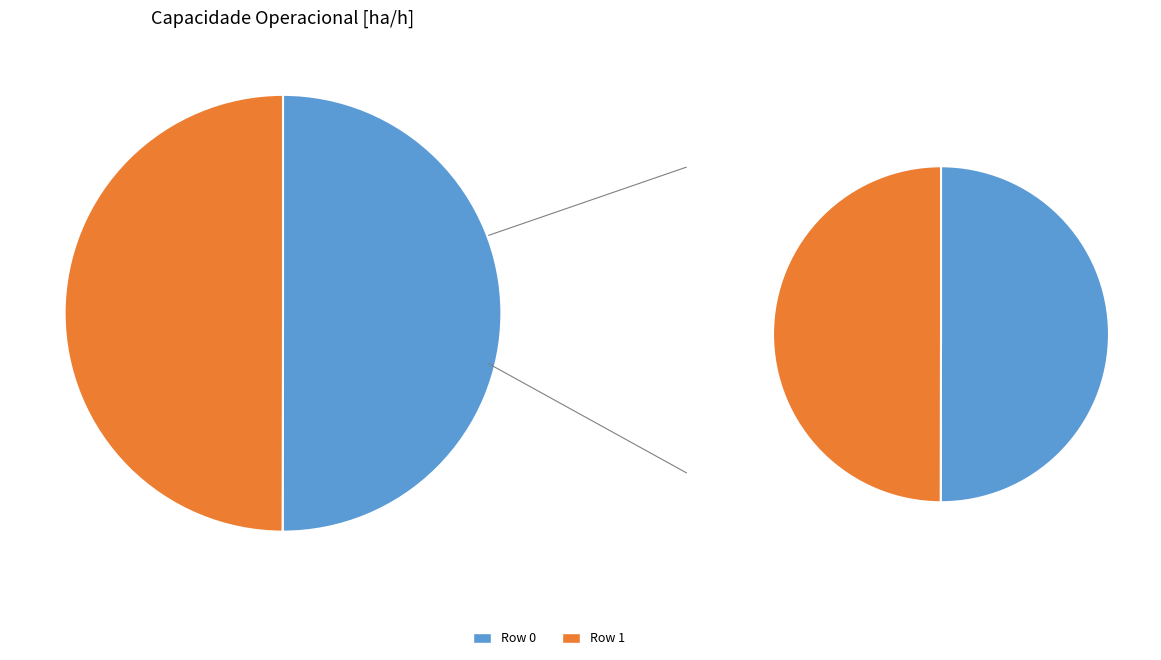

How many segments does this pie chart have?

2